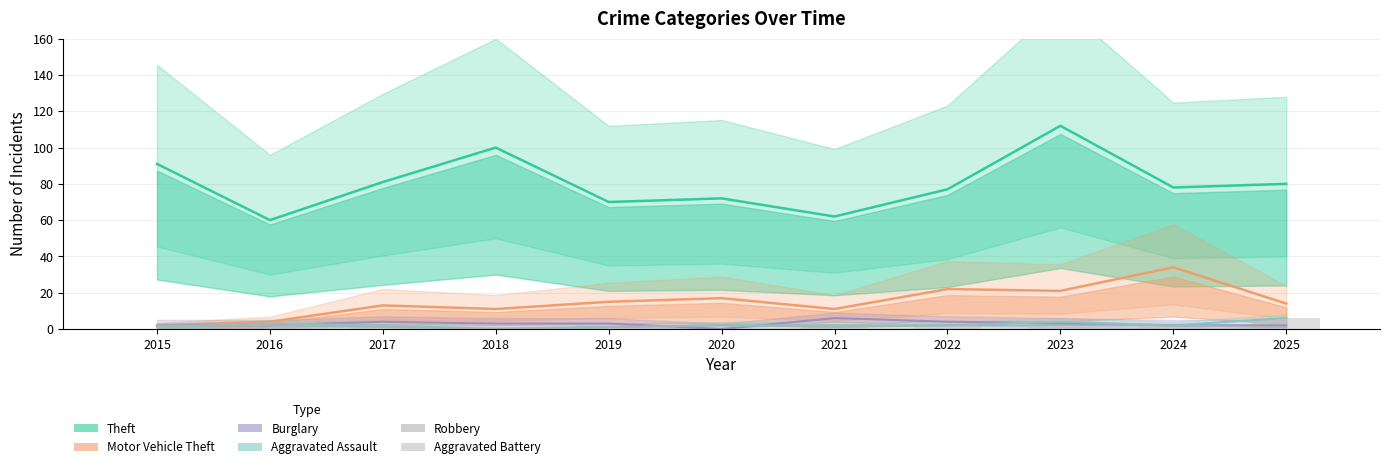

Is it true that the value at 2022 is 4?

True